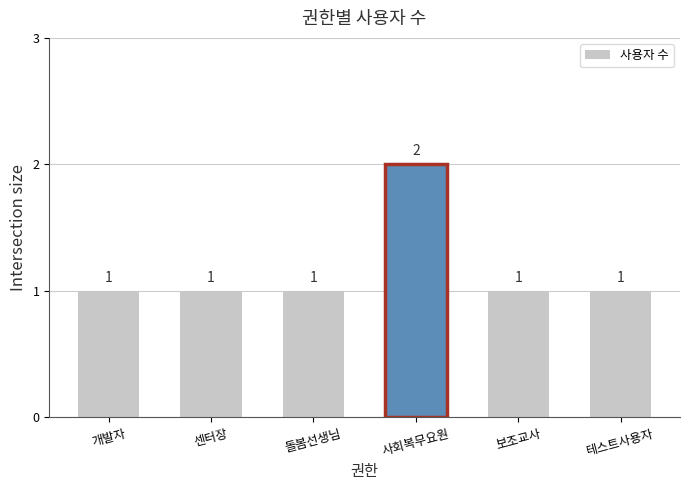

Count the values in the range 1 to 2.

6